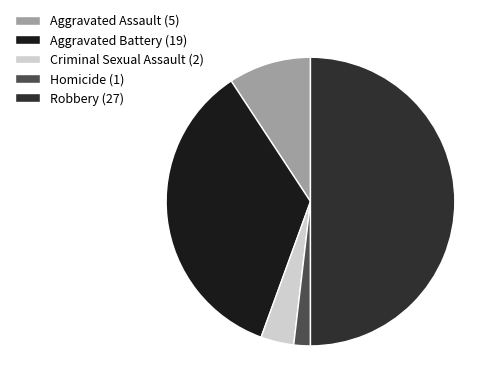

How many slices are in this pie chart?

5